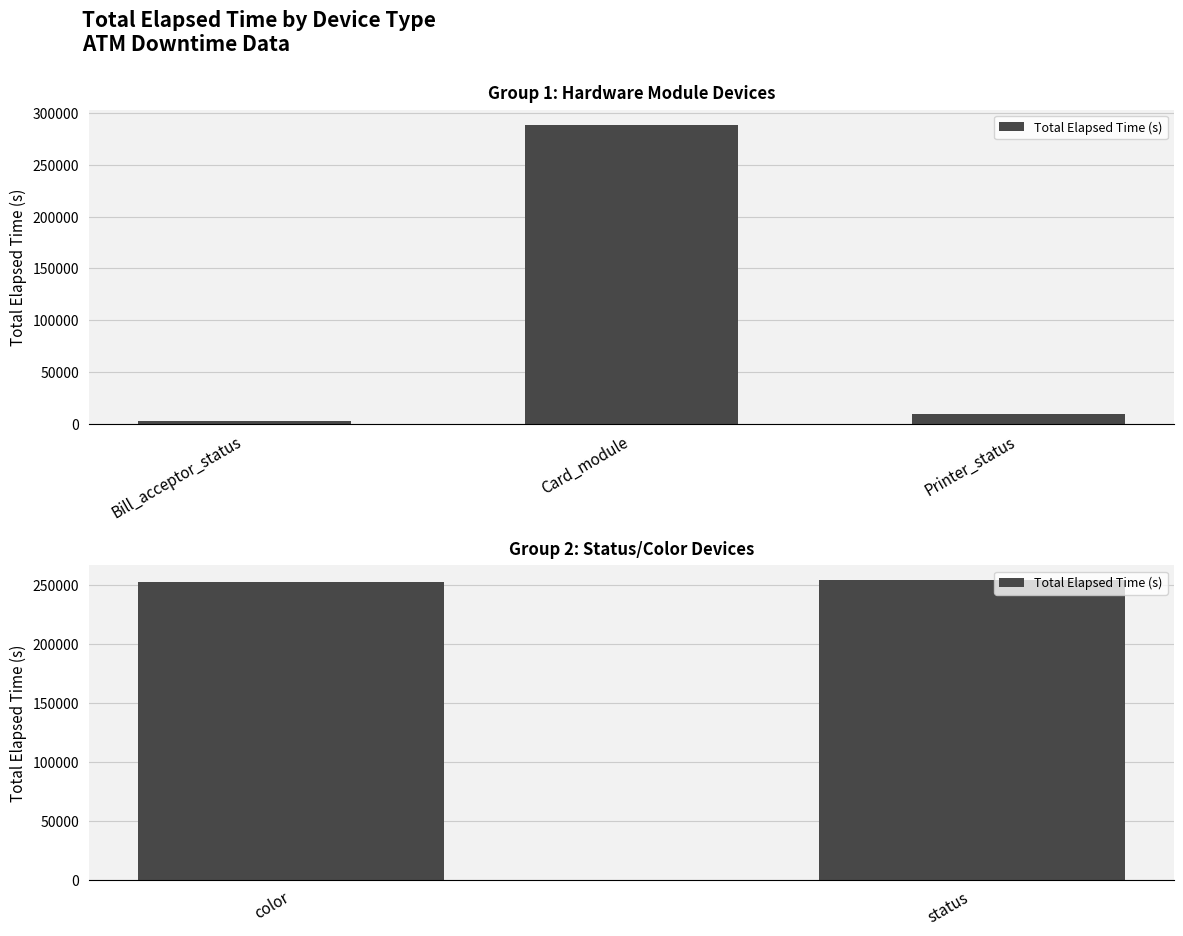

Does the chart contain any negative values?

No